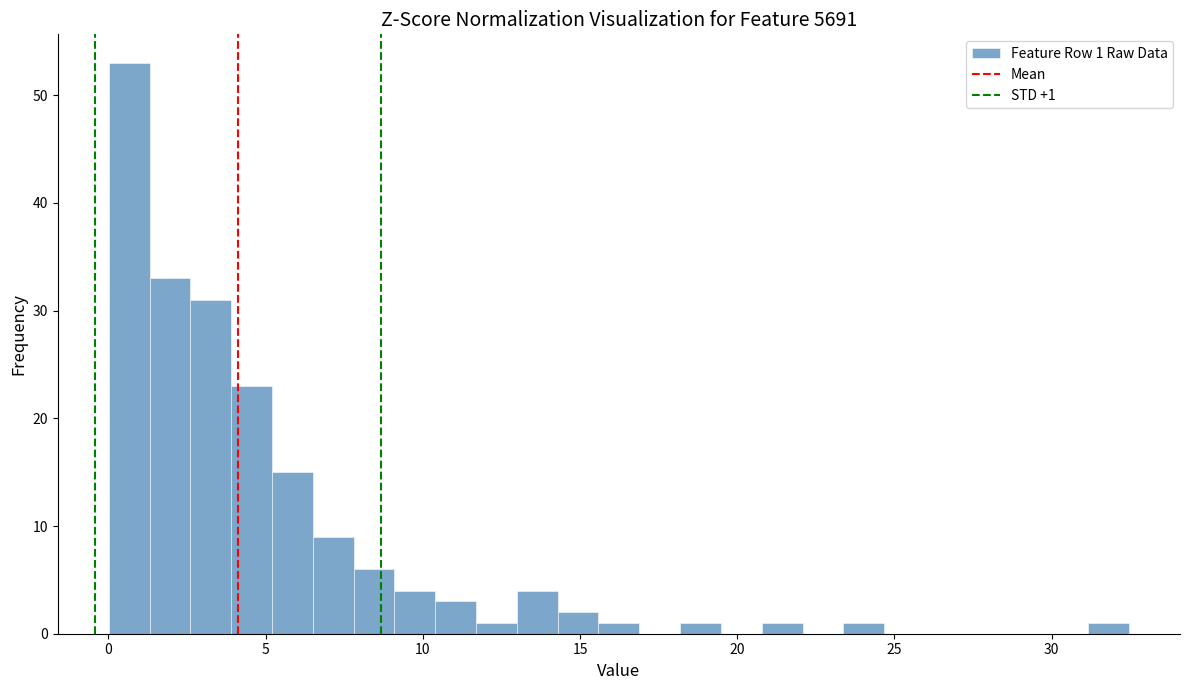

Around what value on the x-axis is the tallest bar? Give the approximate position of its centre, as read against the axis.

0.5